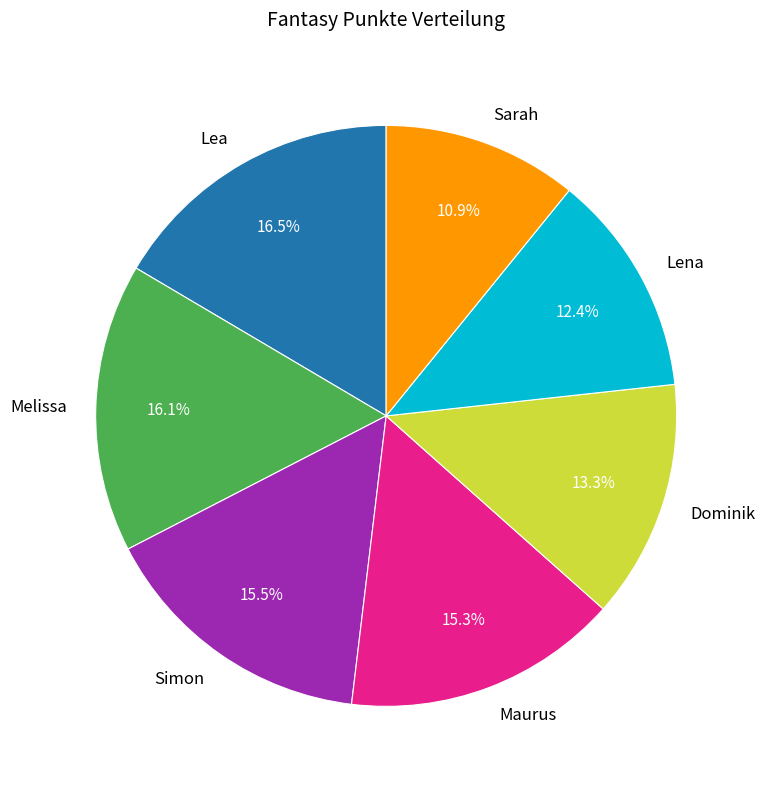

To the nearest percent, what is the average slice percentage?

14%